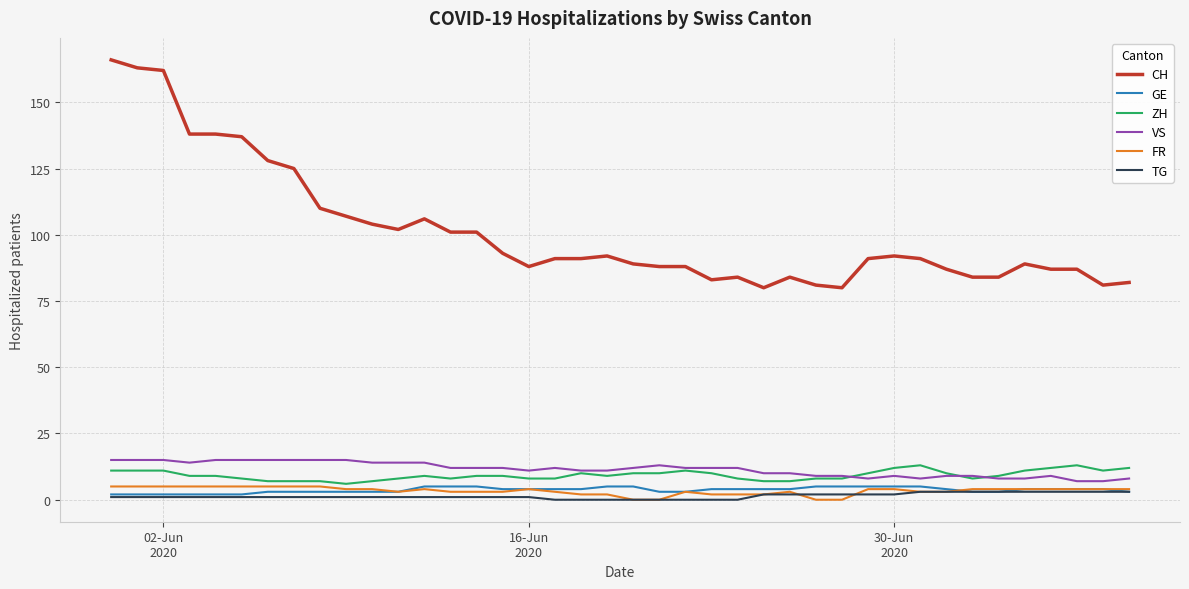

What is the greatest value displayed?

166